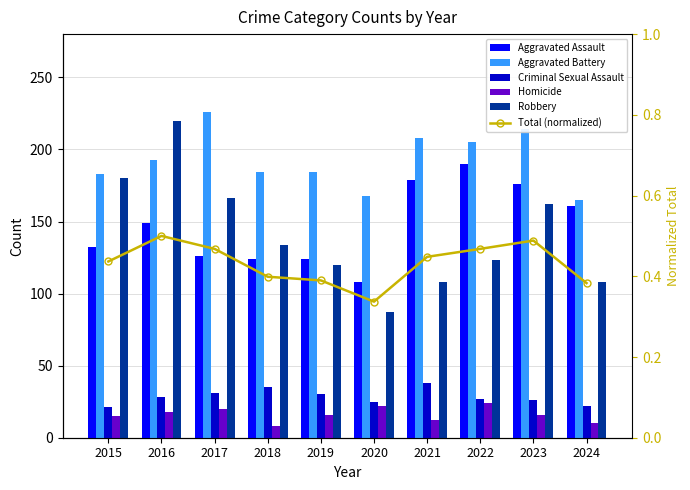

Is it true that Total (normalized) equals 0.4 at 2019?

True